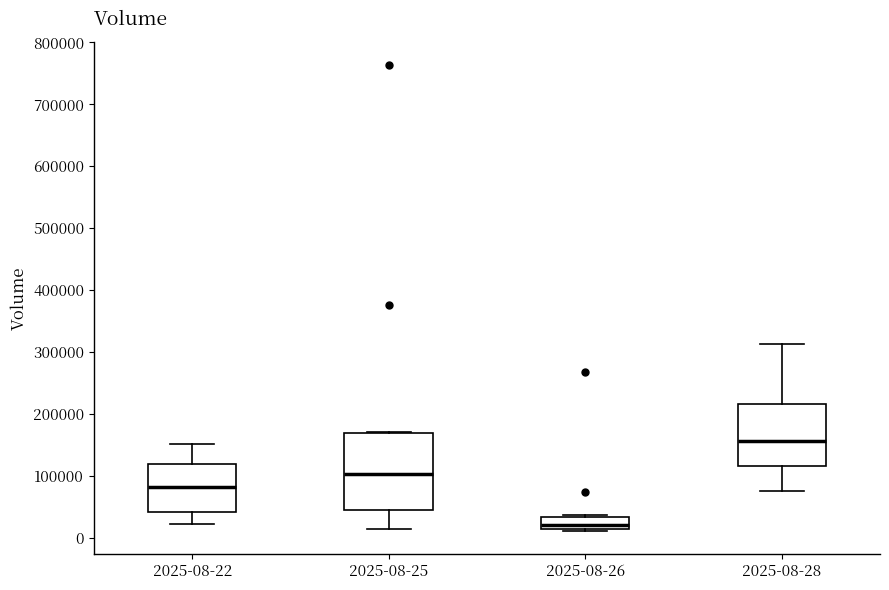

Where does the upper whisker of the box for 2025-08-22 end on the y-axis? The values are not printed on the chart, so give them approximately, as read against the axis.

150000